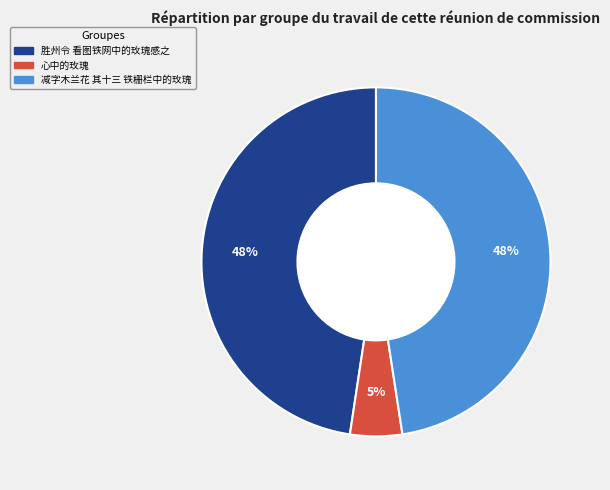

To the nearest percent, what is the combined percentage of 心中的玫瑰 and 减字木兰花 其十三 铁栅栏中的玫瑰?

52%